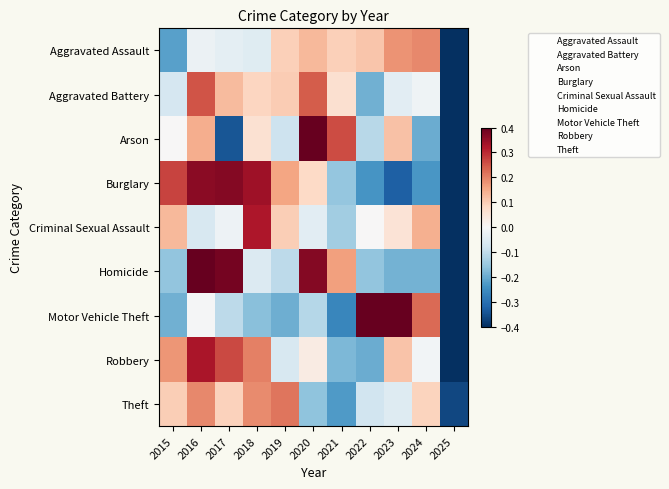

At which category is the sum across all series the highest?

2016